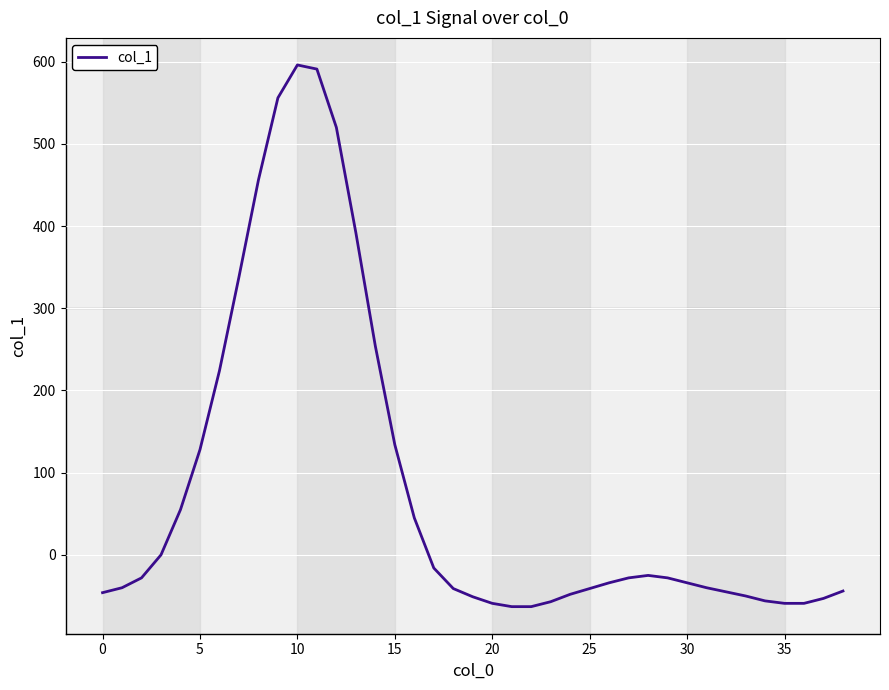

What is the difference between the maximum and second lowest values?

659